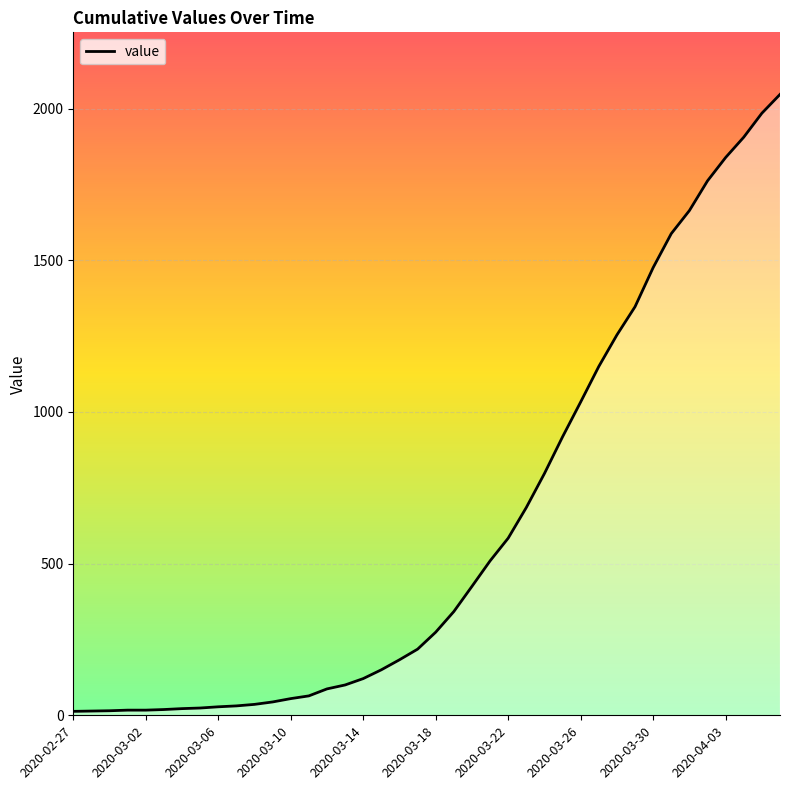

What is the difference between the maximum and minimum values?

2034